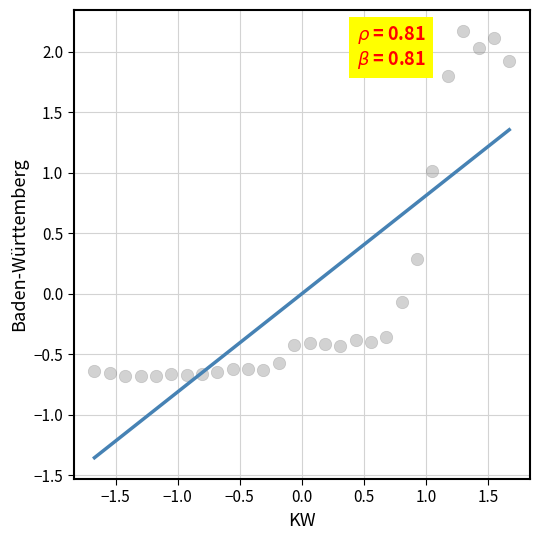

What is the range of Y values (max minus min)?

2.9